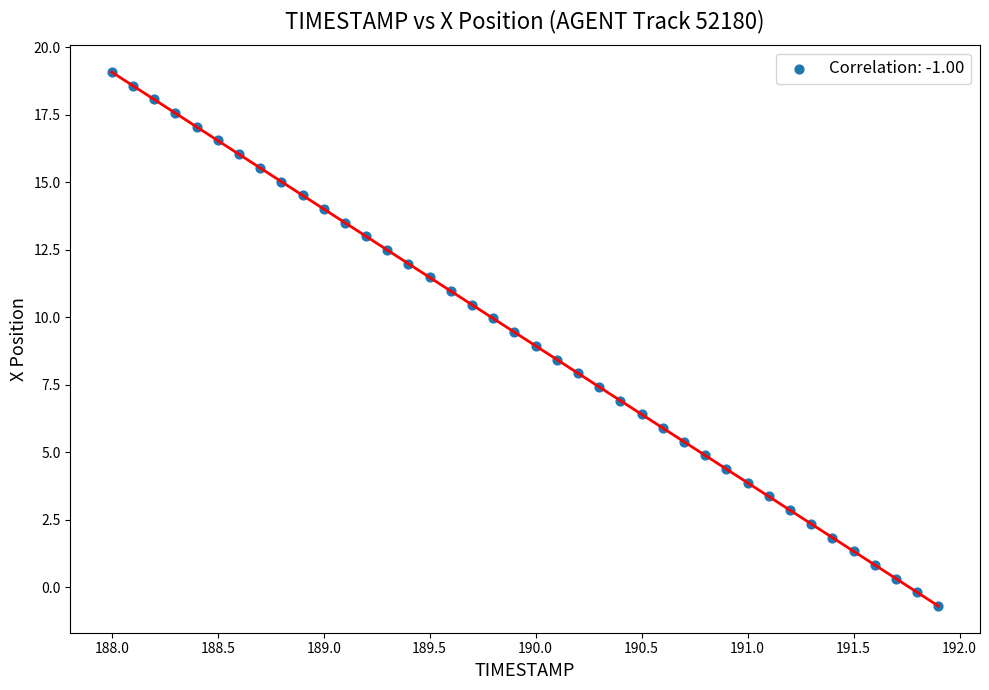

What is the range of Y values (max minus min)?

19.8